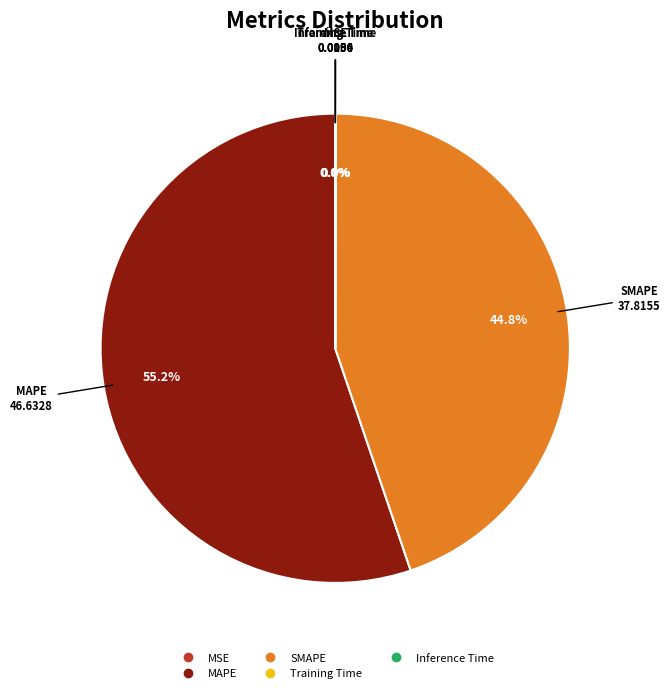

What is the largest slice in the pie chart?

MAPE